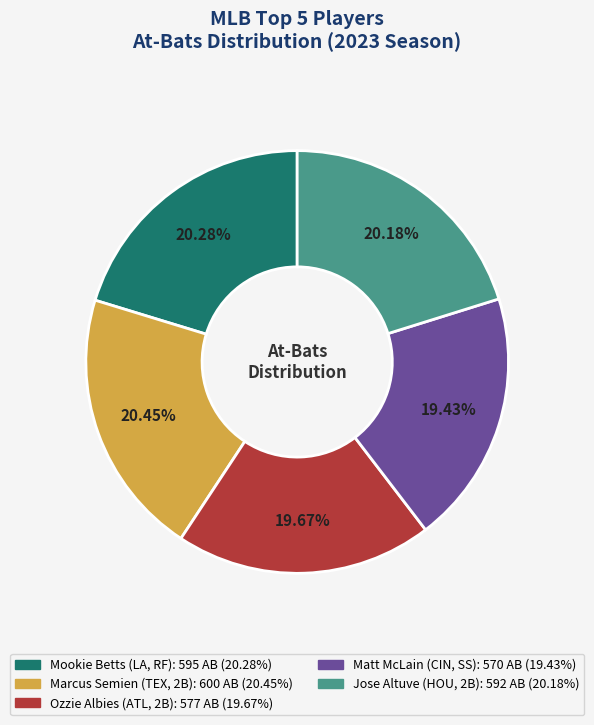

Is there any slice that represents more than half of the pie?

No